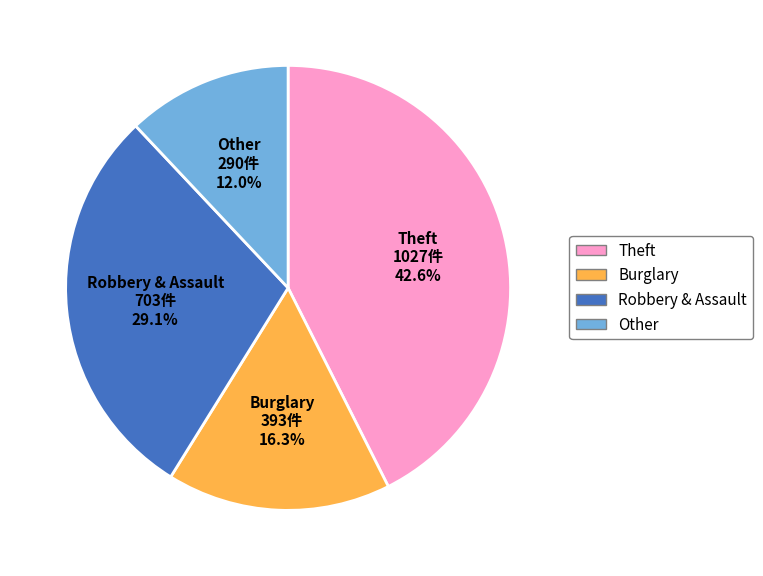

How many slices are in this pie chart?

4